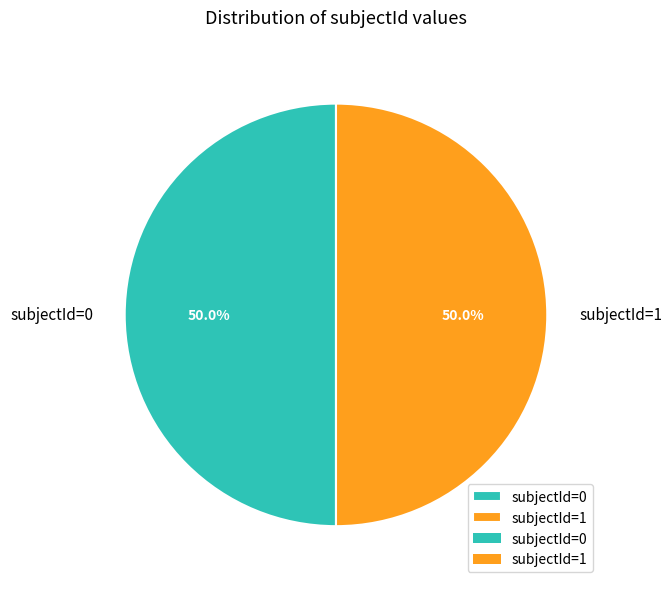

How much of the chart is everything except subjectId=1?

50.0%